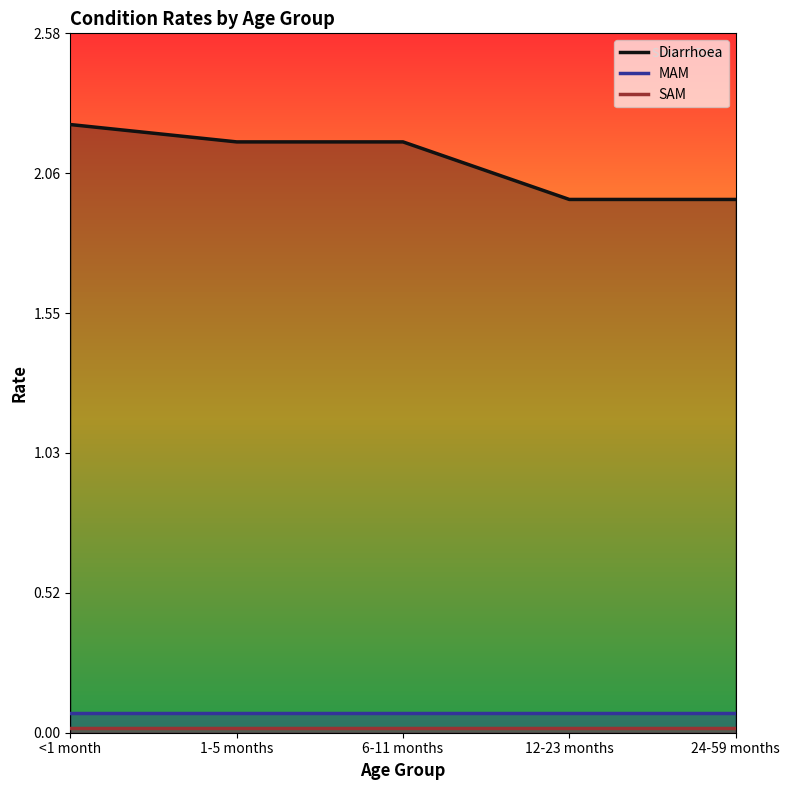

Between <1 month and 6-11 months, which series saw the biggest shift?

Diarrhoea